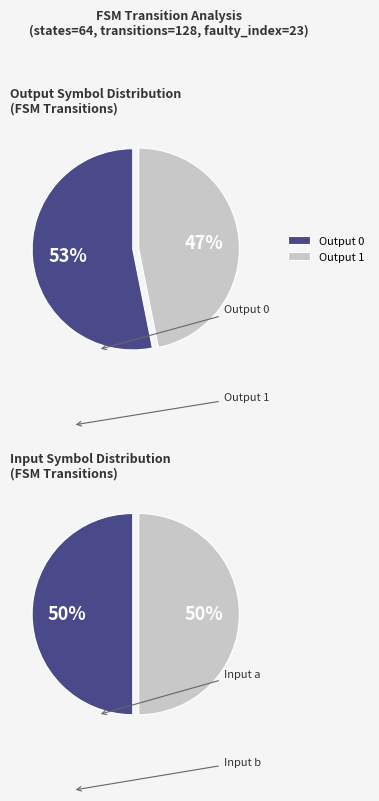

How many slices are in this pie chart?

4